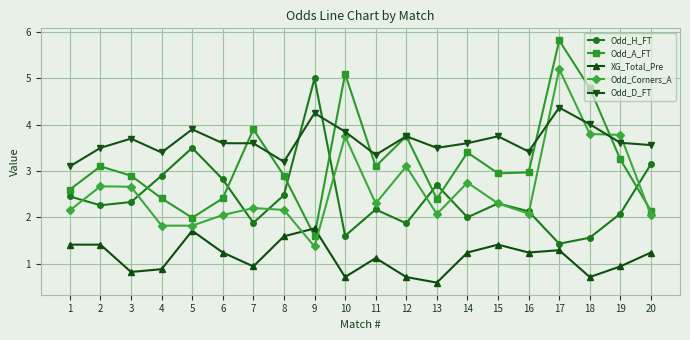

Which series has the largest total across all categories?

Odd_D_FT